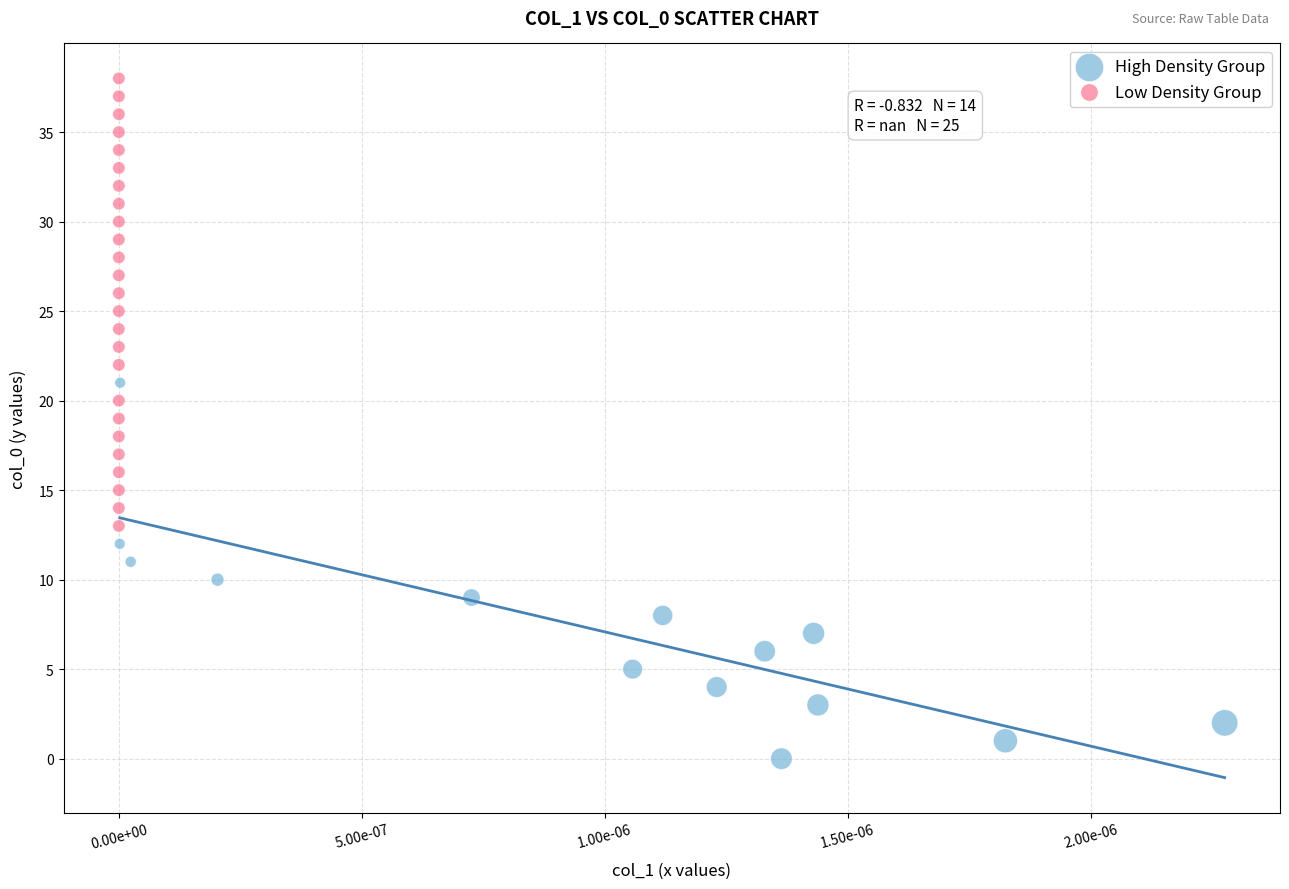

Which series reaches the maximum Y coordinate?

Low Density Group